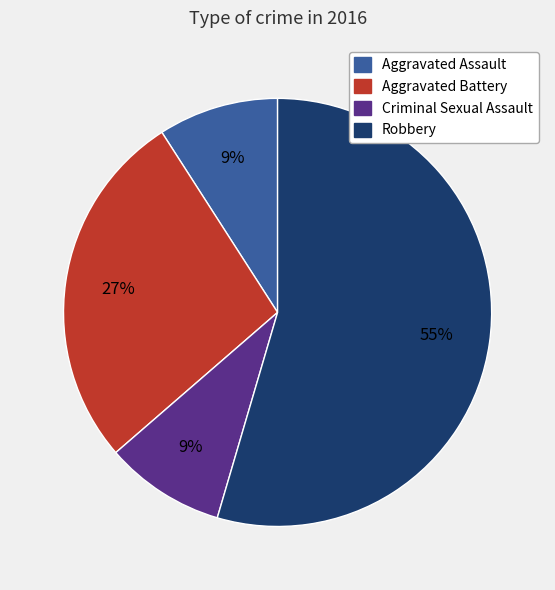

True or false: Criminal Sexual Assault accounts for 3% of the total.

False